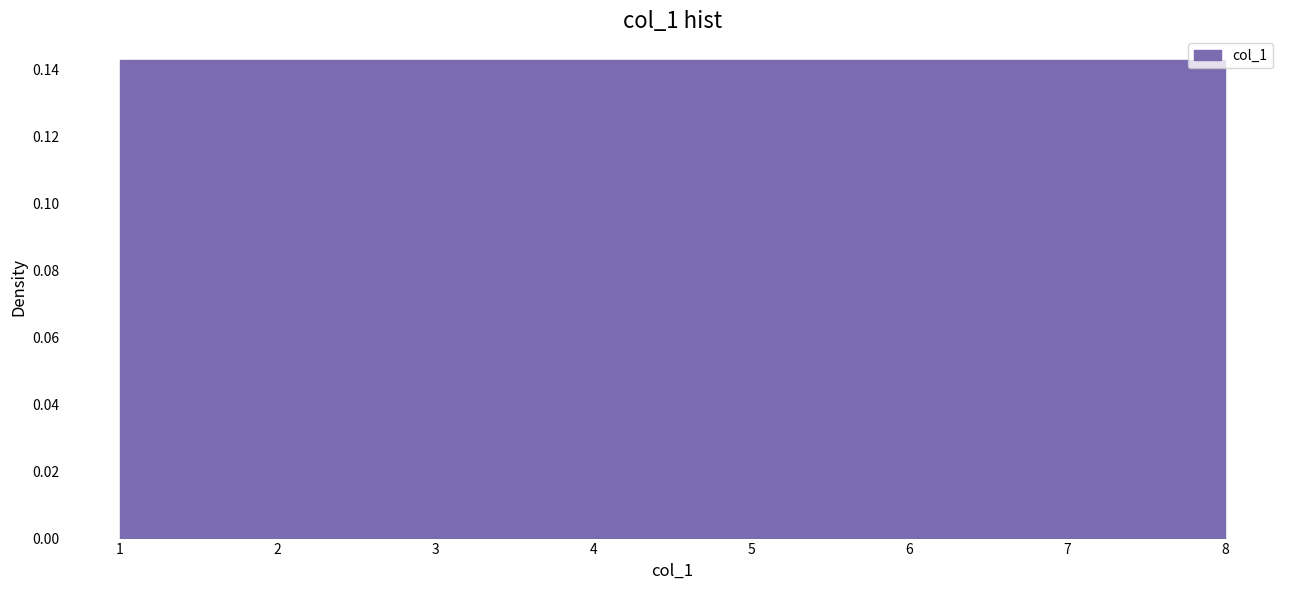

Reading left to right, transcribe this chart: for each bar, give the range it covers on the x-axis and its height. Neither the bar edges nor the heights are printed on the chart, so give them approximately, as read against the axes.

1.0 to 1.9: 0.142
1.9 to 2.8: 0.142
2.8 to 3.6: 0.142
3.6 to 4.5: 0.142
4.5 to 5.4: 0.142
5.4 to 6.3: 0.142
6.3 to 7.1: 0.142
7.1 to 8.0: 0.142